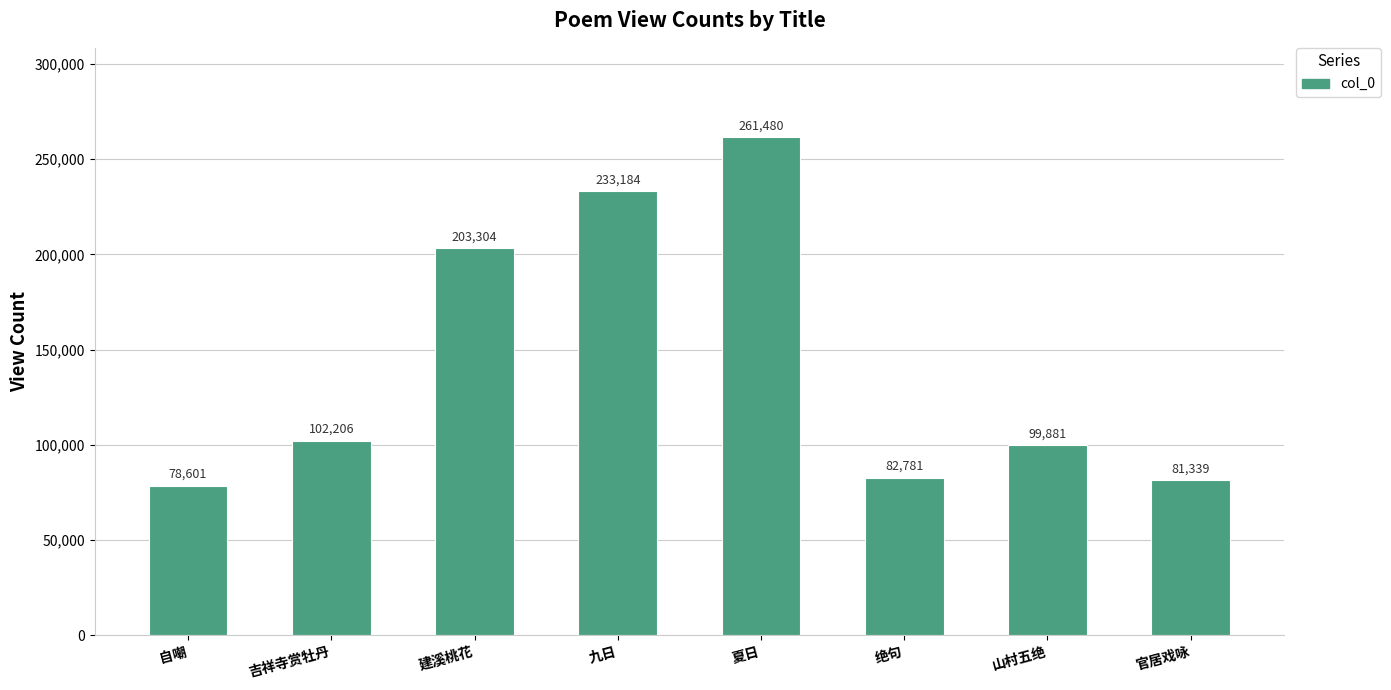

What is the label of the 7th bar from the left?

山村五绝